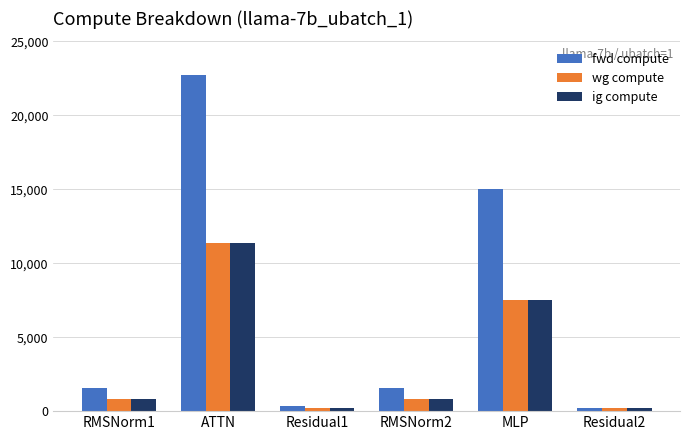

What is the value of the wg compute bar at the 6th from the left?

186.2